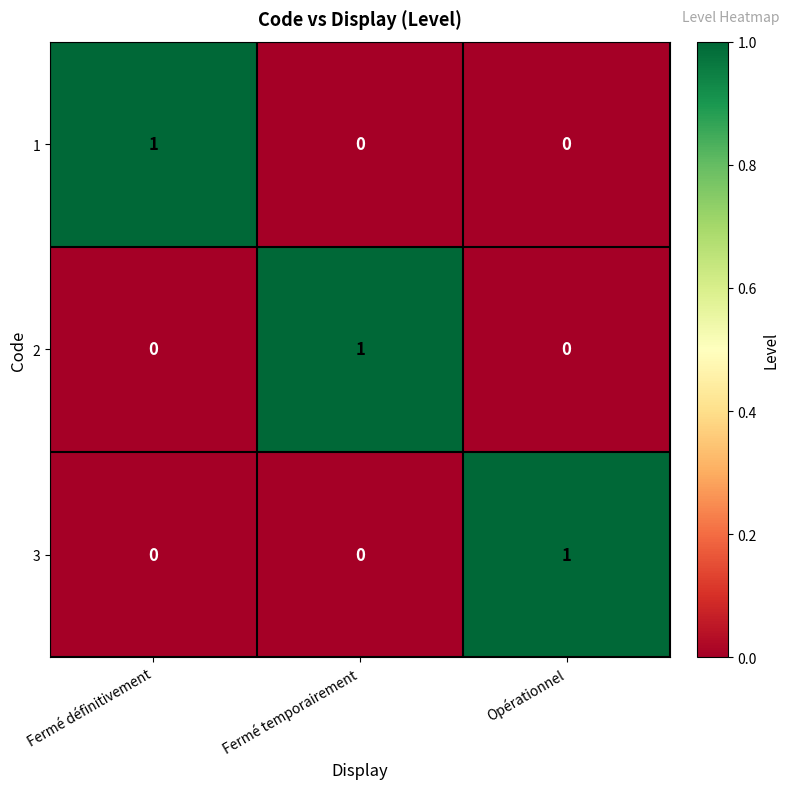

Is the value of 1 at Fermé définitivement greater than the value of 3 at Fermé temporairement?

Yes